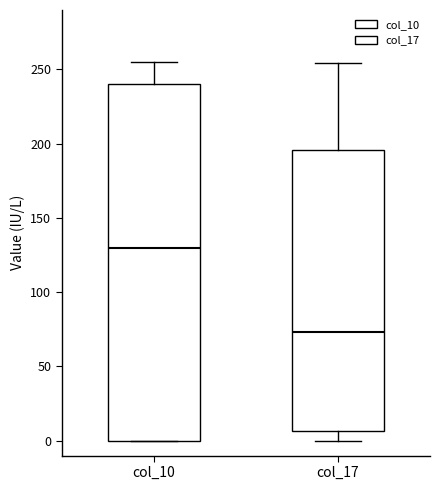

Reading left to right, read every box against the y-axis: the position of its median line, the range the box covers, and the ends of its whiskers. The values are not printed on the chart, so give them approximately, as read against the axis.

col_10: median 130, box 0 to 240, whiskers 0 to 255
col_17: median 75, box 5 to 195, whiskers 0 to 255